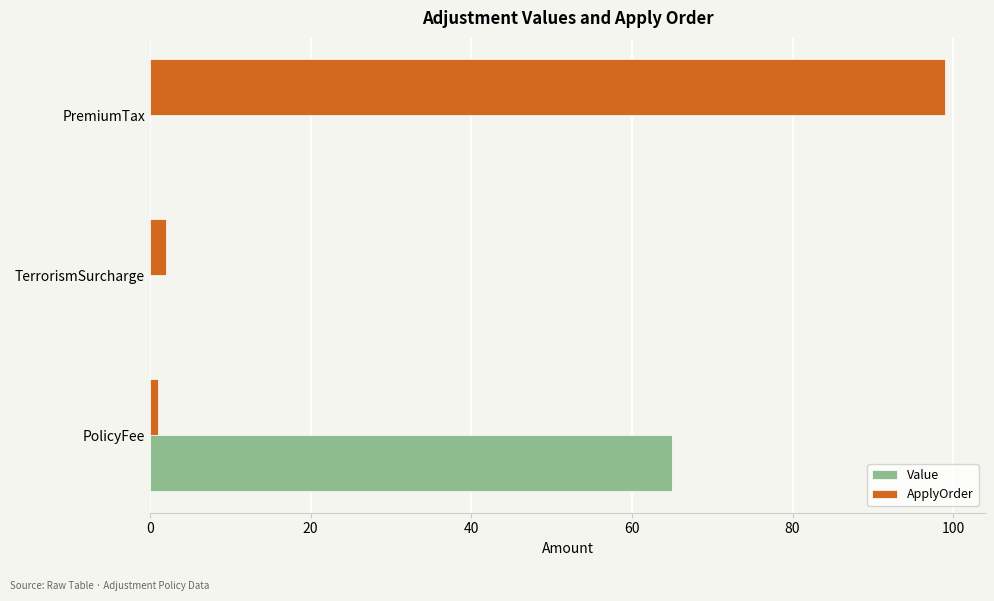

Between TerrorismSurcharge and PremiumTax, which series saw the biggest shift?

ApplyOrder